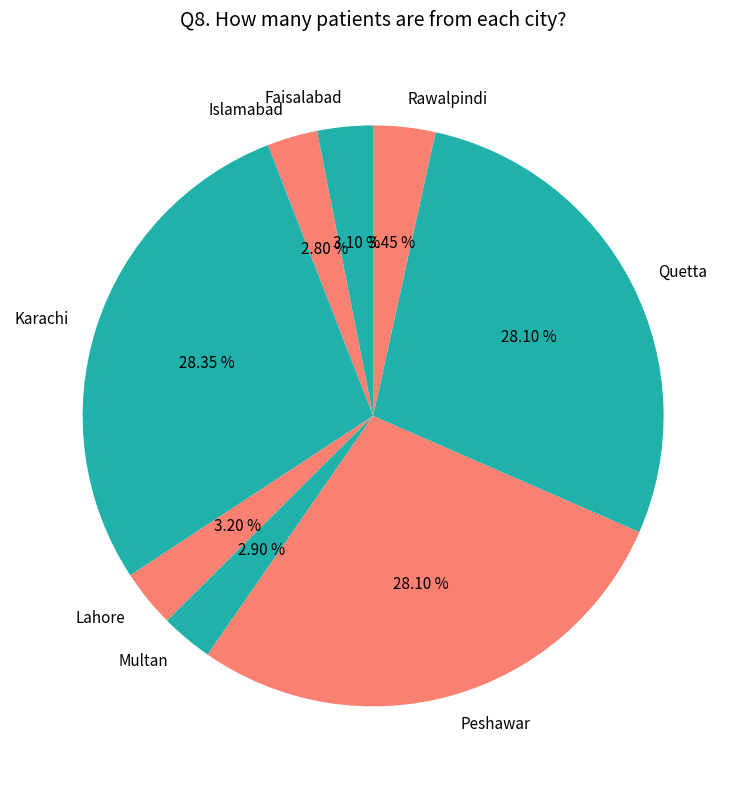

True or false: Karachi accounts for 38% of the total.

False